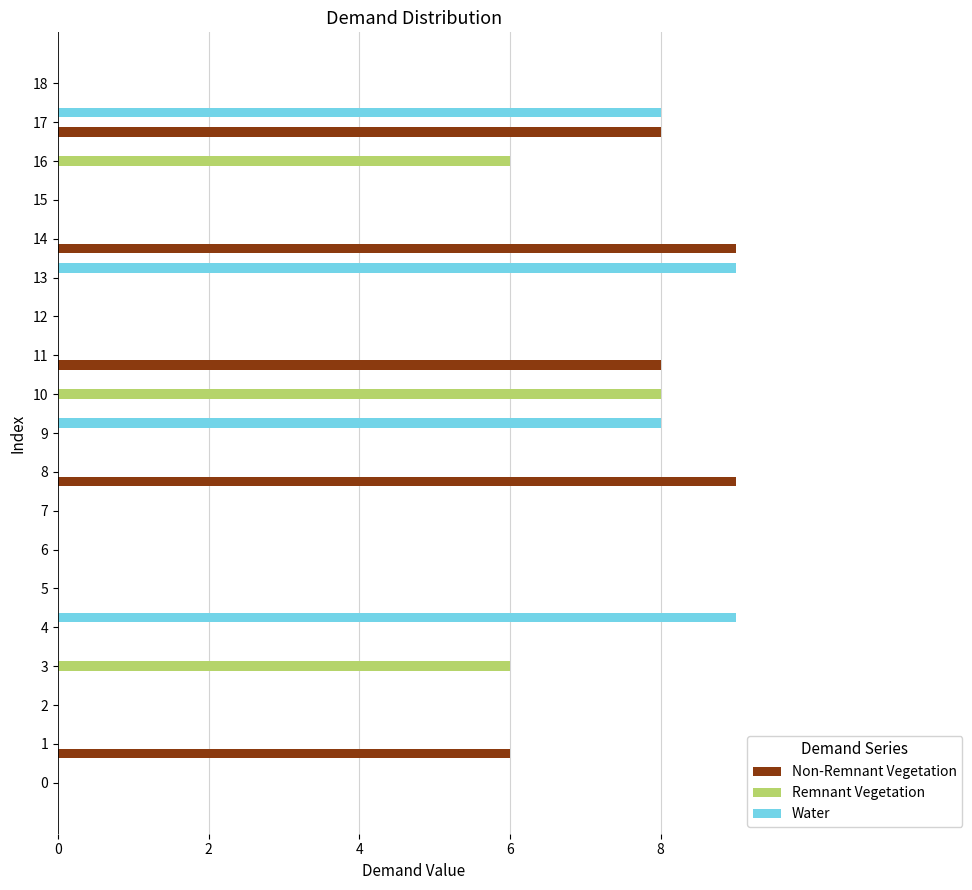

Is the value of Water at 10 greater than the value of Remnant Vegetation at 10?

No